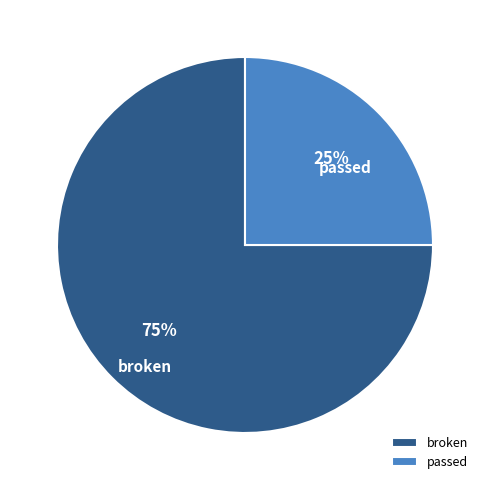

Combined, do broken and passed account for over 50%?

Yes